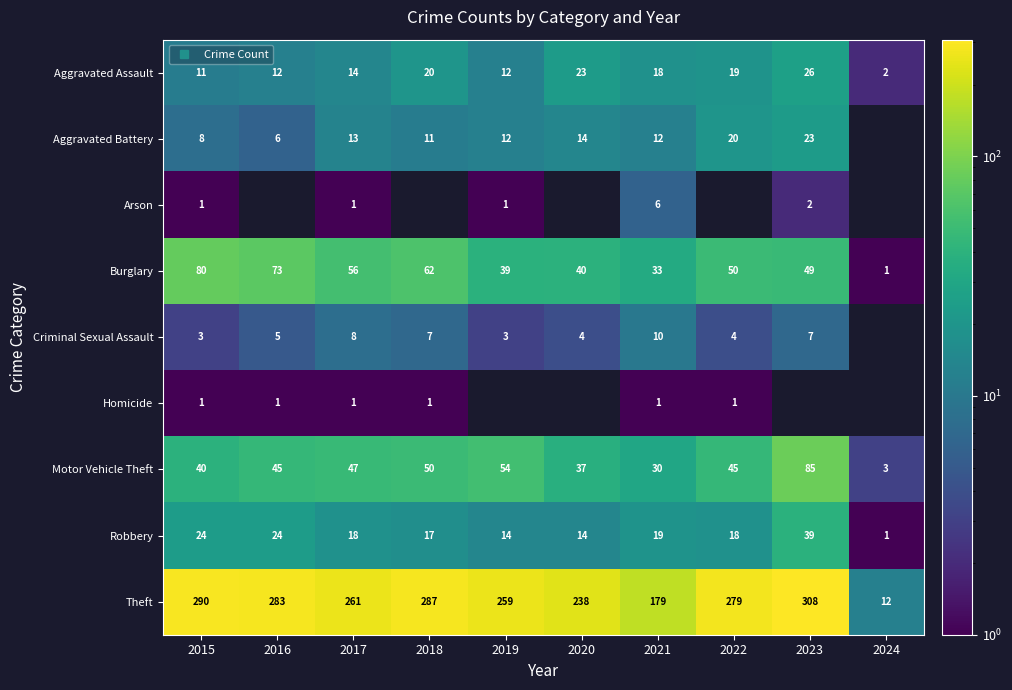

Which series has the widest spread of values?

Theft